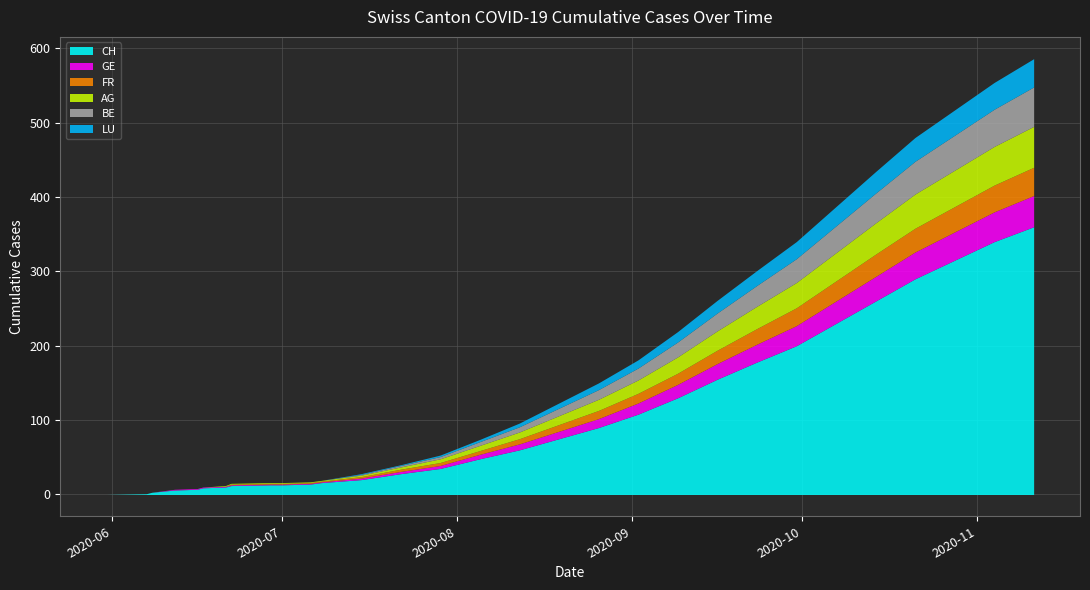

What is the difference between the highest and lowest values at 2020-07-06?

14